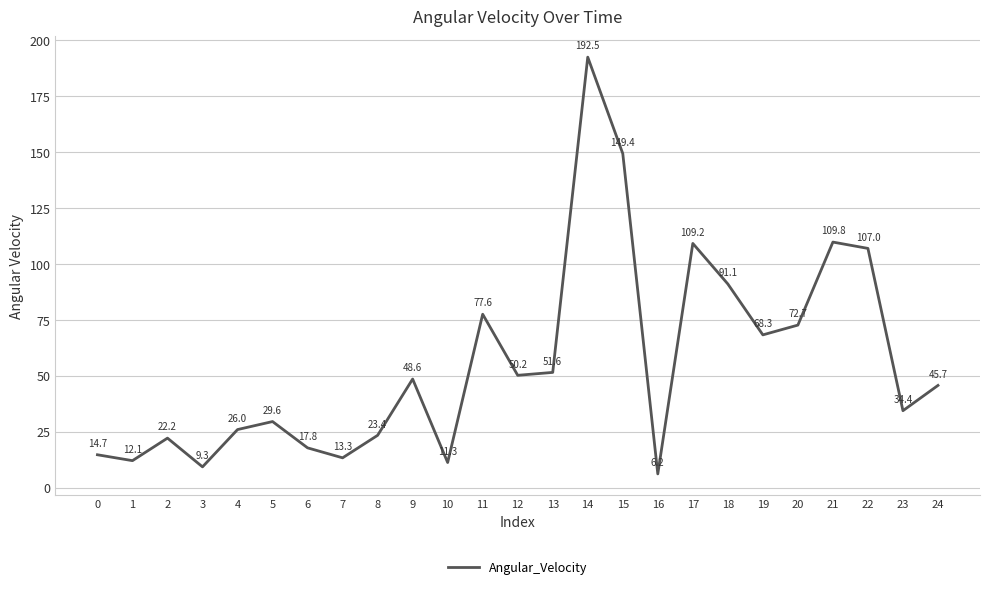

How many values exceed 45?

13